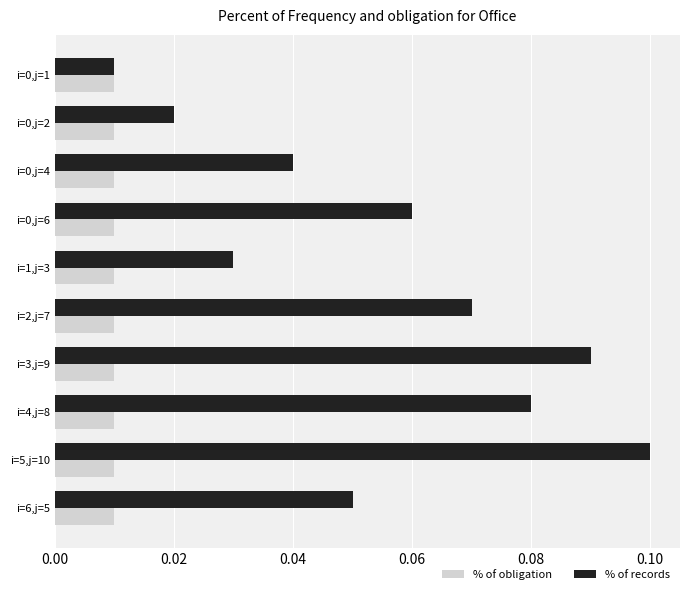

Is it true that % of records equals 0.0 at i=4,j=8?

False